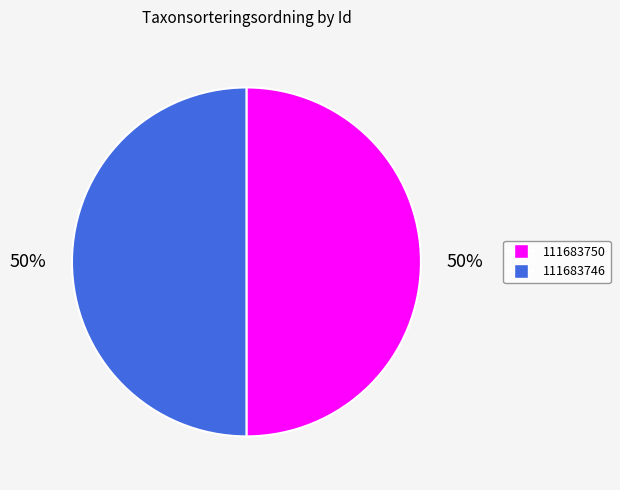

True or false: 111683746 accounts for 65% of the total.

False